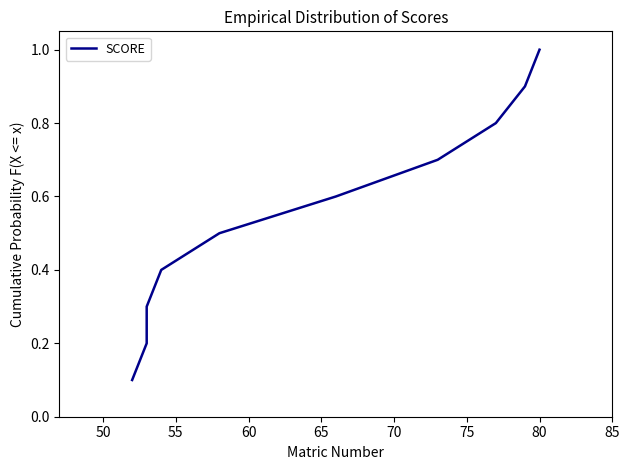

True or false: the data shows 0.4 at 50.

False